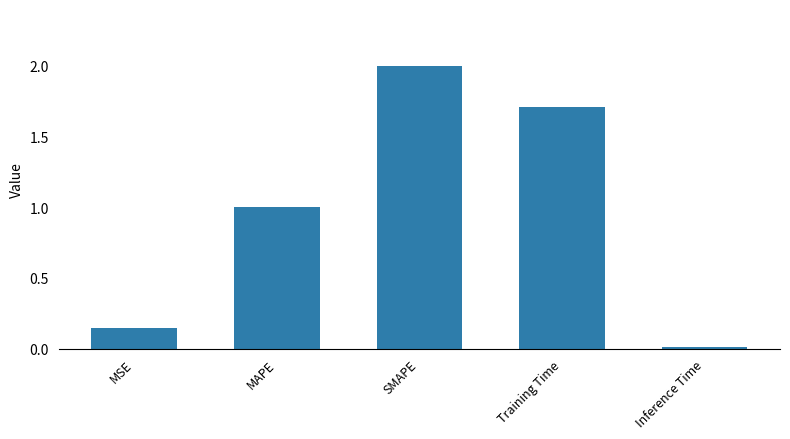

Rank the categories by value from highest to lowest.

SMAPE, Training Time, MAPE, MSE, Inference Time